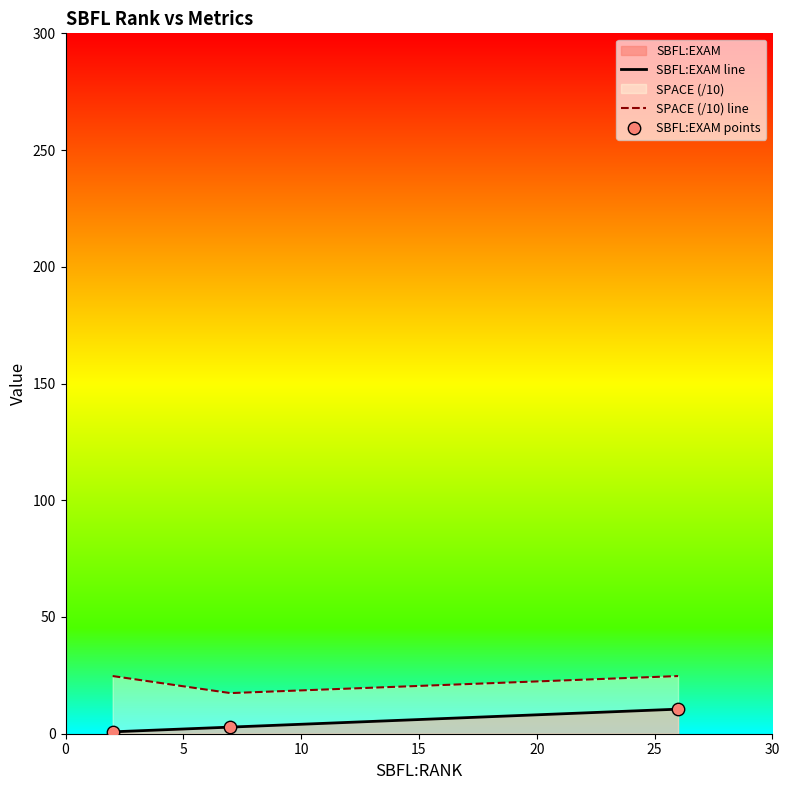

Which series has the largest total across all categories?

SPACE (/10) line